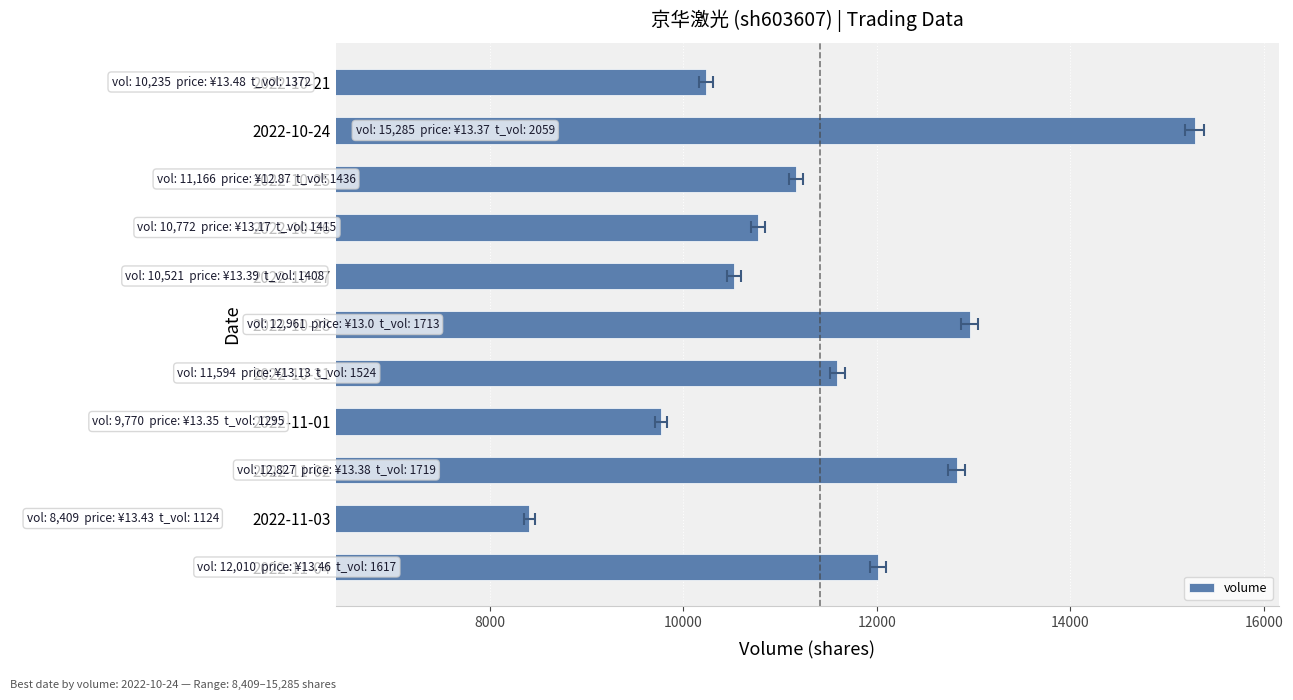

How many distinct data groups are displayed?

1